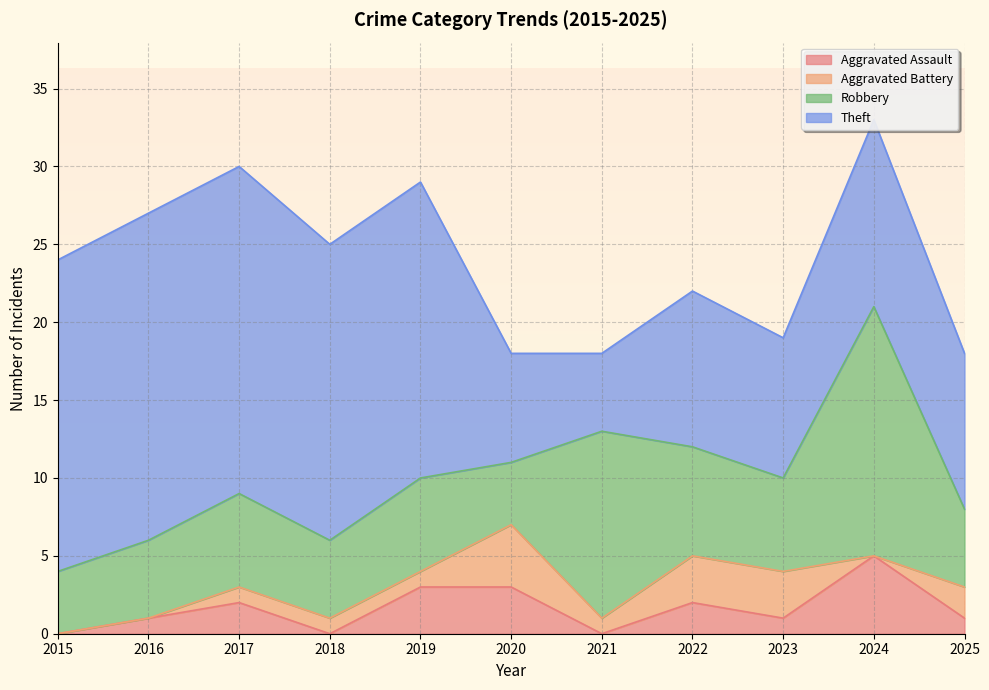

At how many categories does at least one series exceed 12?

6